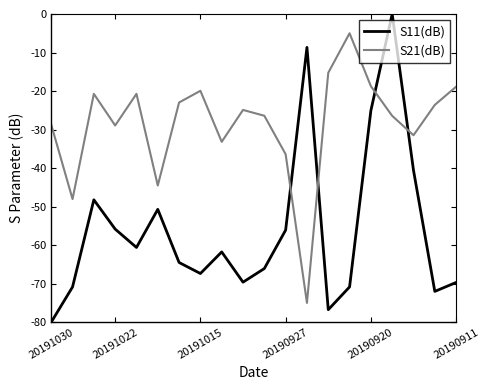

After their last crossing, which series has the higher values: S21(dB) or S11(dB)?

S21(dB)